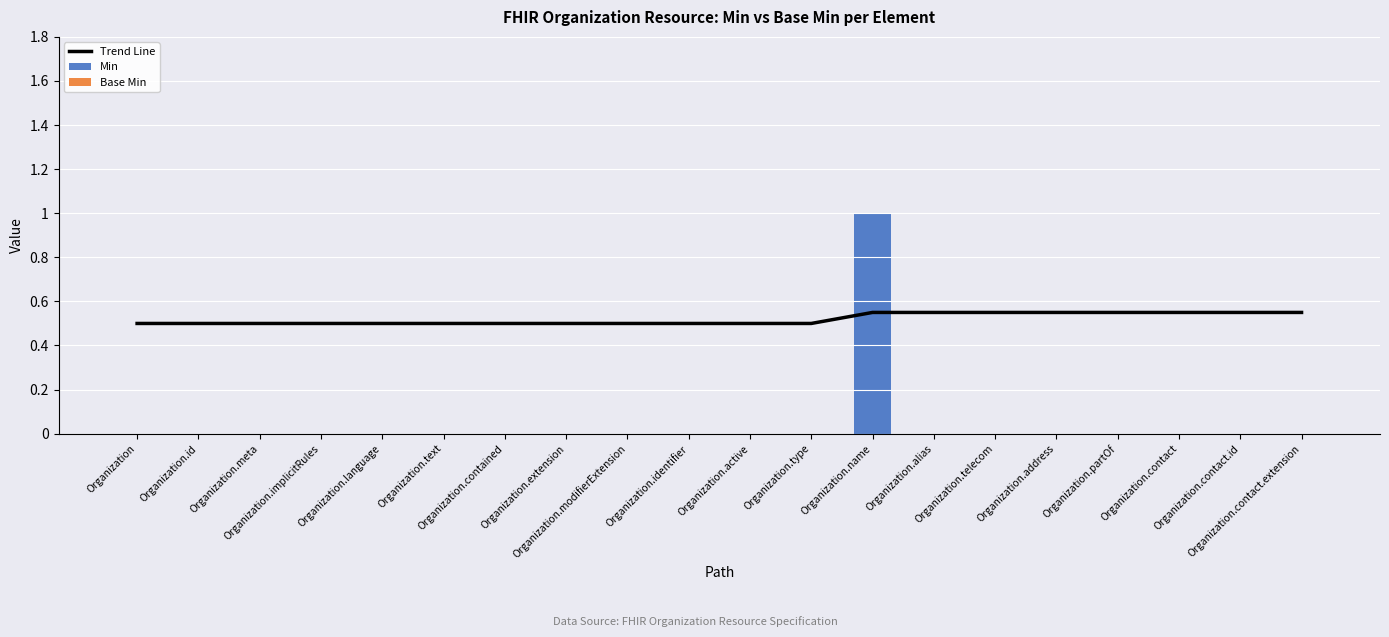

Which series changed the most between Organization and Organization.active?

Trend Line